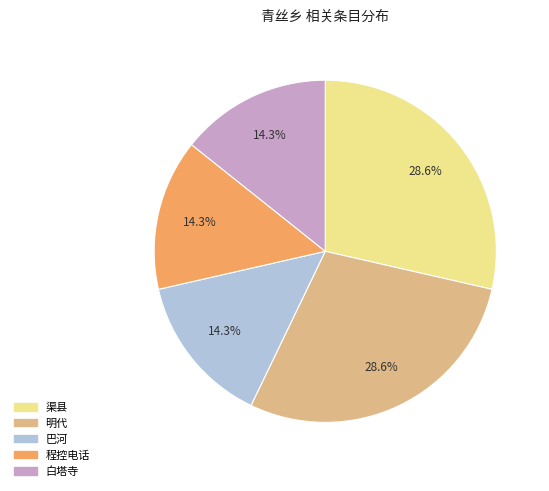

To the nearest percent, what percentage of the pie is 渠县?

29%